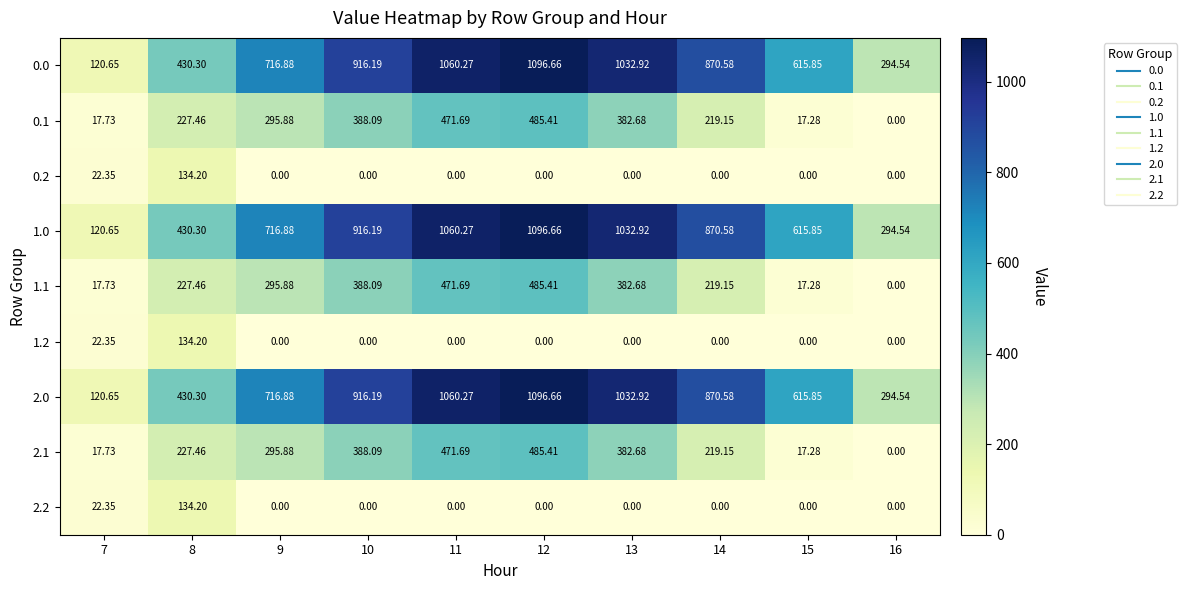

Is the value of 0.2 at 12 greater than the value of 1.2 at 7?

No